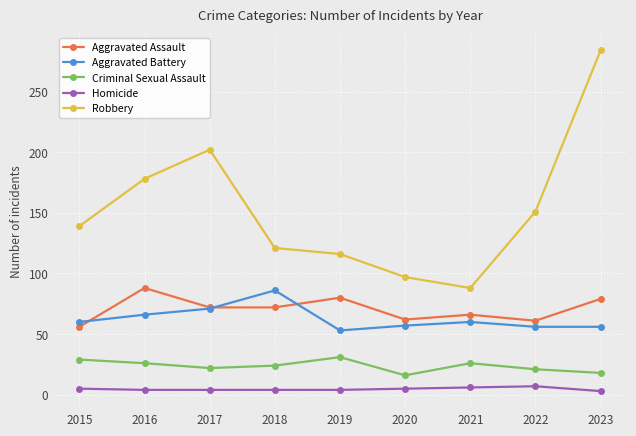

What are all the series names shown in the legend?

Aggravated Assault, Aggravated Battery, Criminal Sexual Assault, Homicide, Robbery